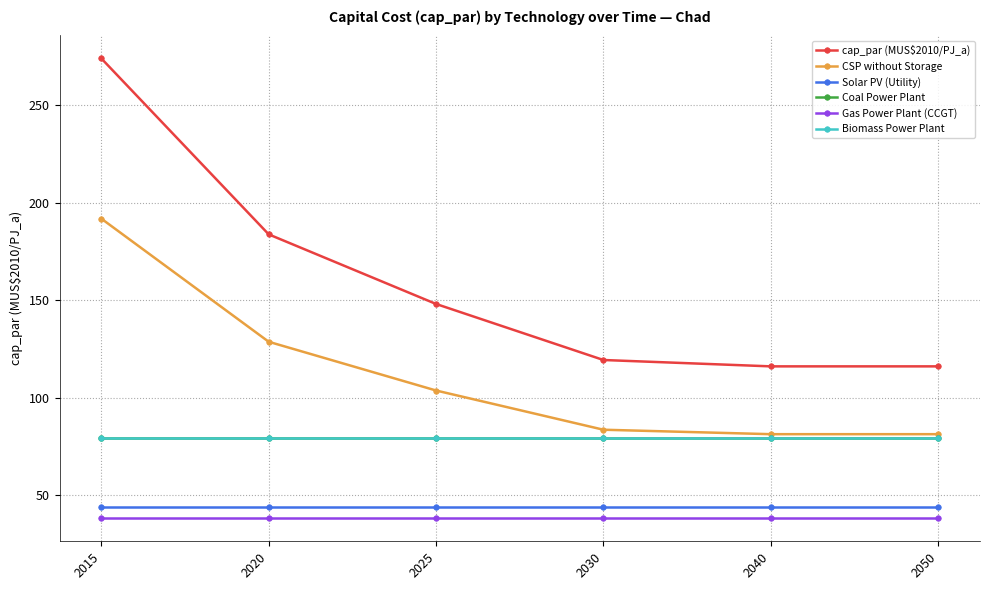

Is this an area chart (filled region under the line)?

No